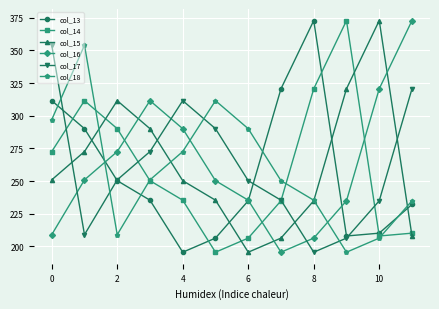

True or false: col_15 has more than 0 points higher than both neighbors.

True